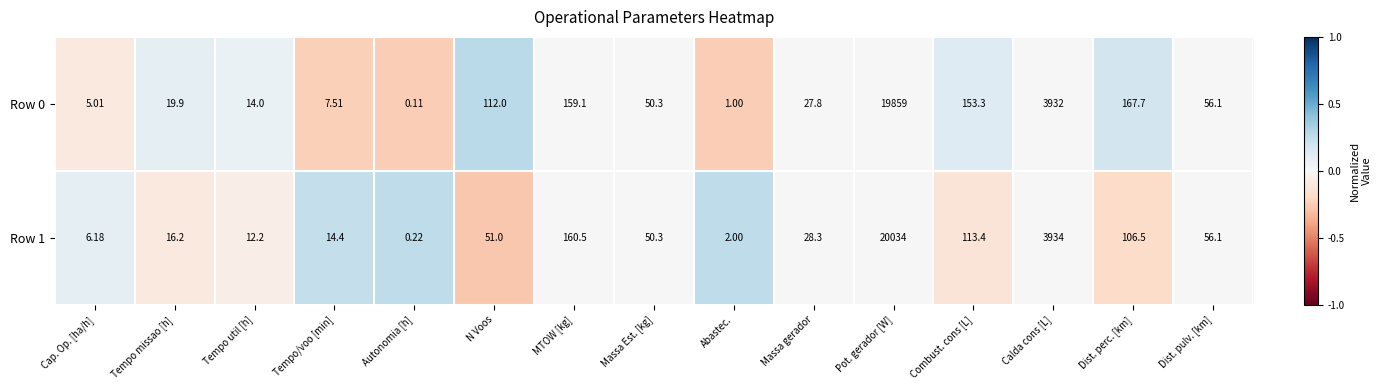

Which category has the highest value in the Row 1 series?

Pot. gerador [W]